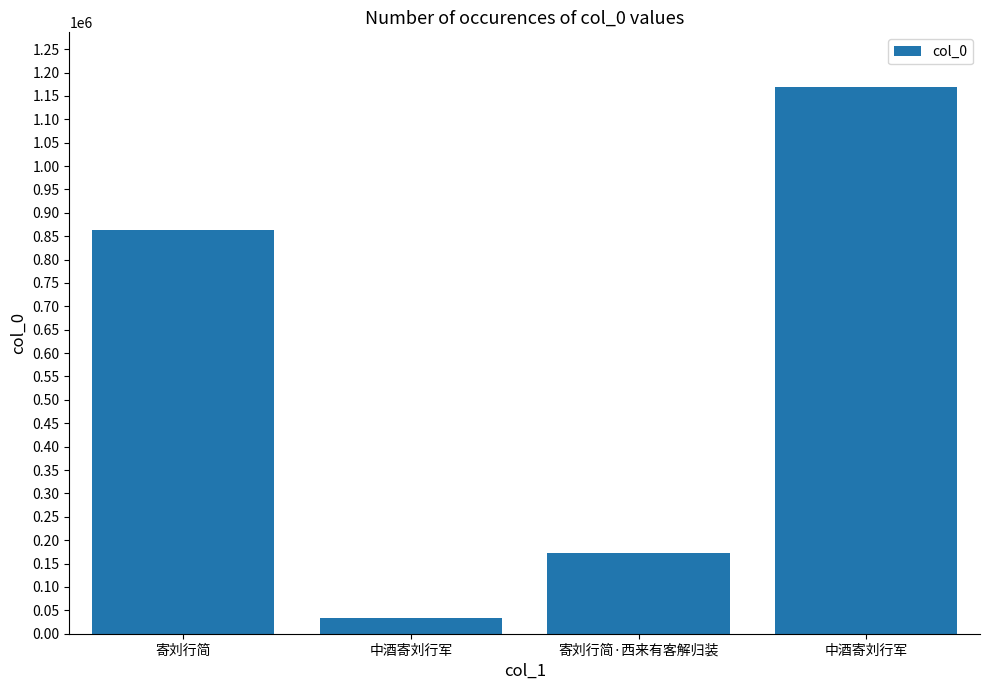

How many values are below 862929?

2